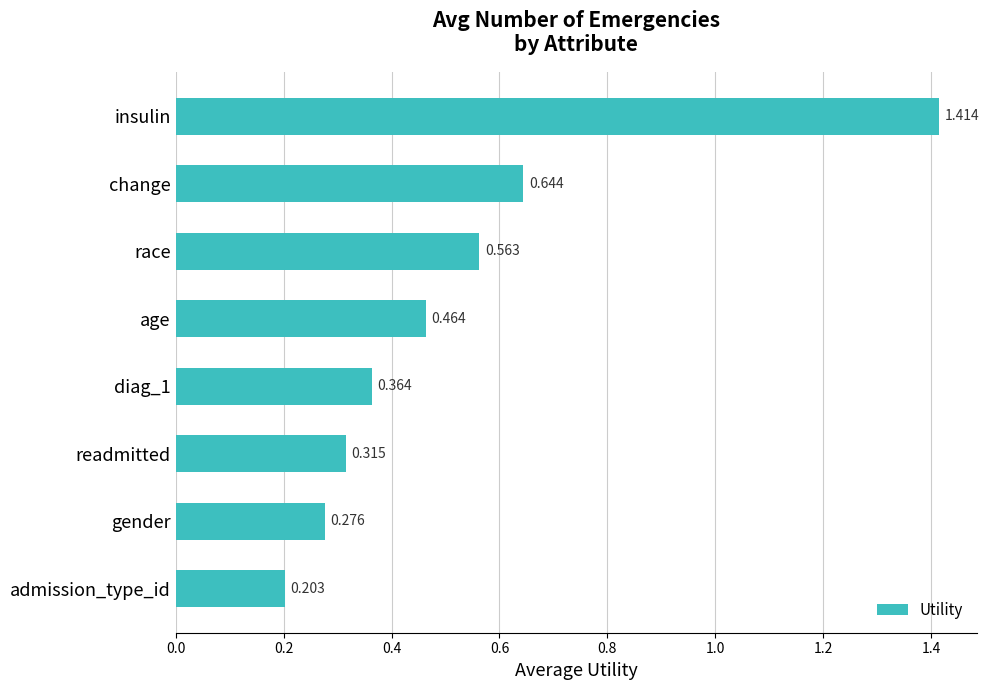

Where is the data nearest to the value 0?

admission_type_id